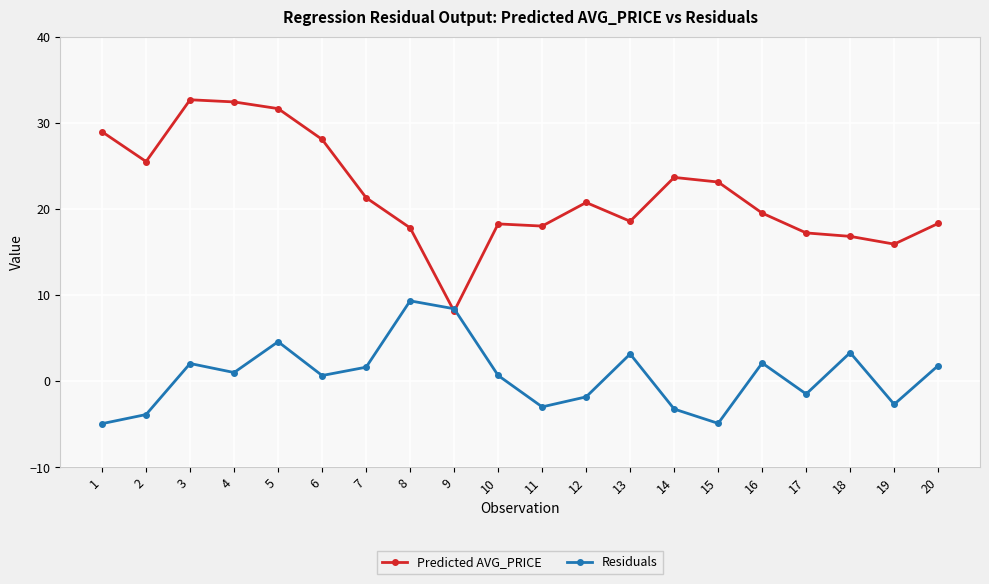

The value of Residuals at 13 is 5.2. True or false?

False